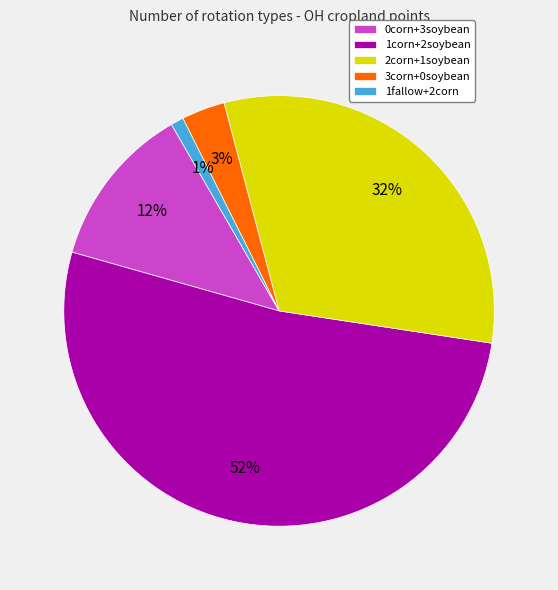

To the nearest percent, what is the average slice percentage?

20%